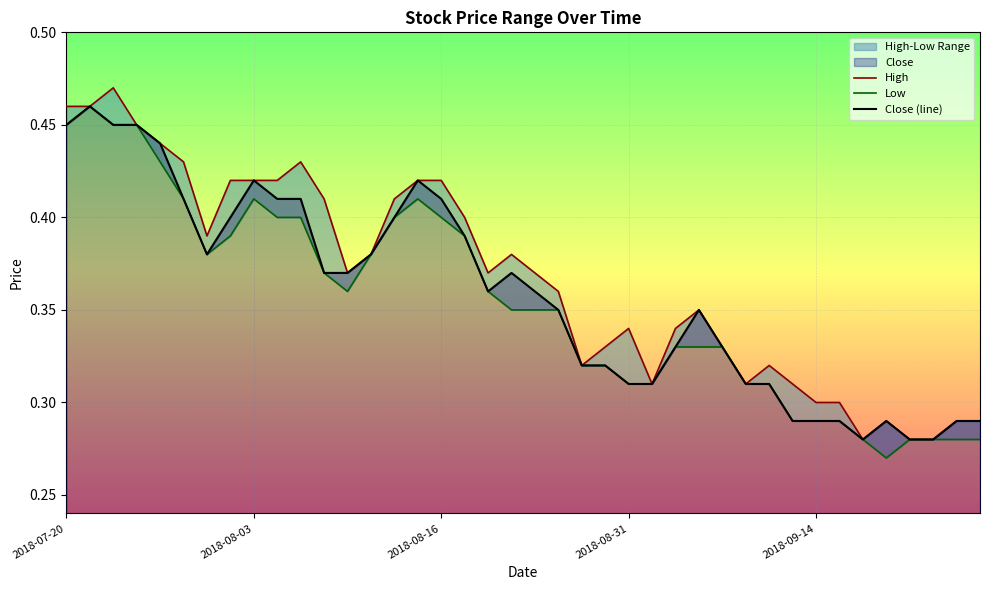

Is the value of Close (line) at 19 greater than the value of High at 30?

Yes